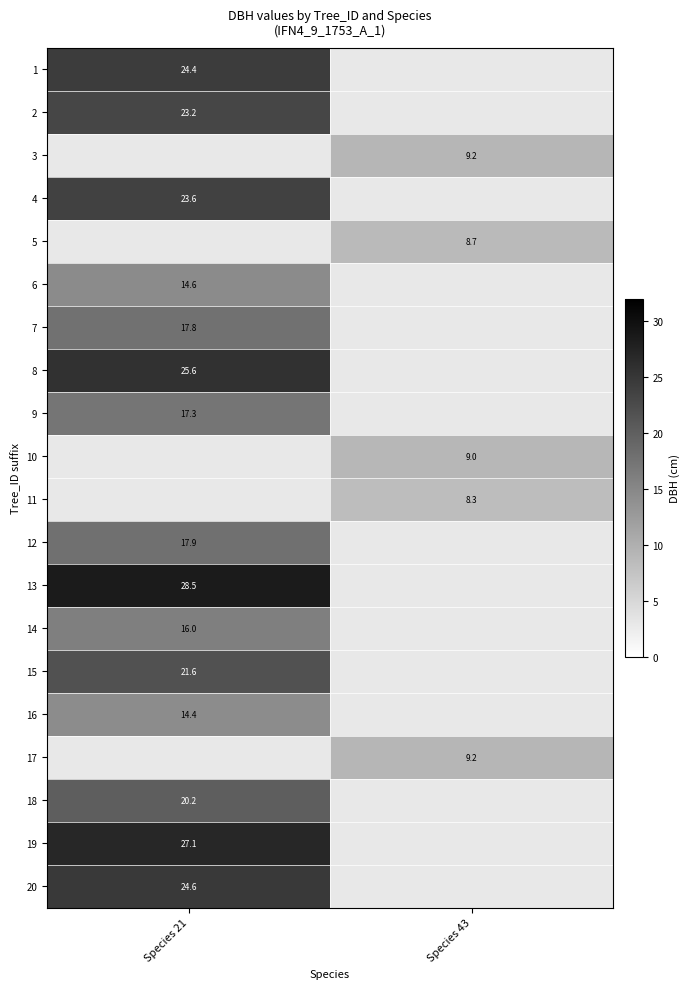

Which has a higher value, Species 21 or Species 43?

Species 43